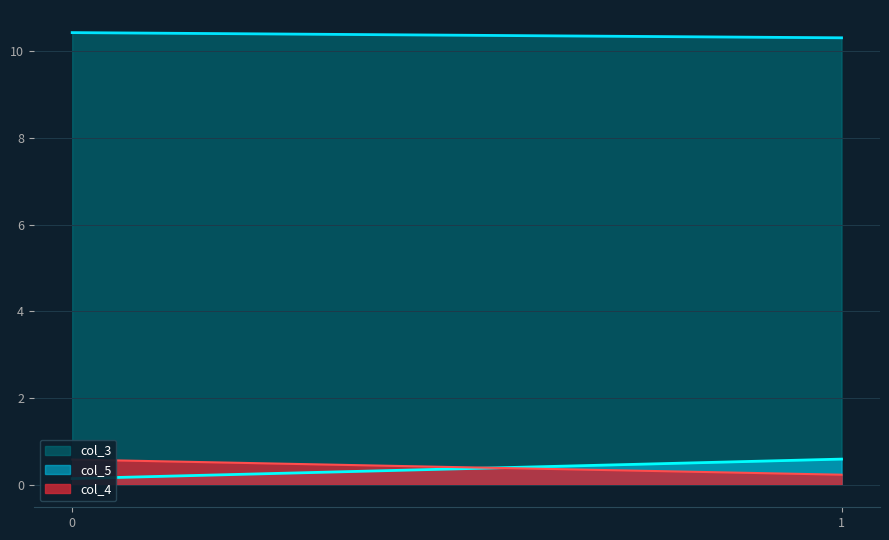

Which series has the largest total across all categories?

col_3